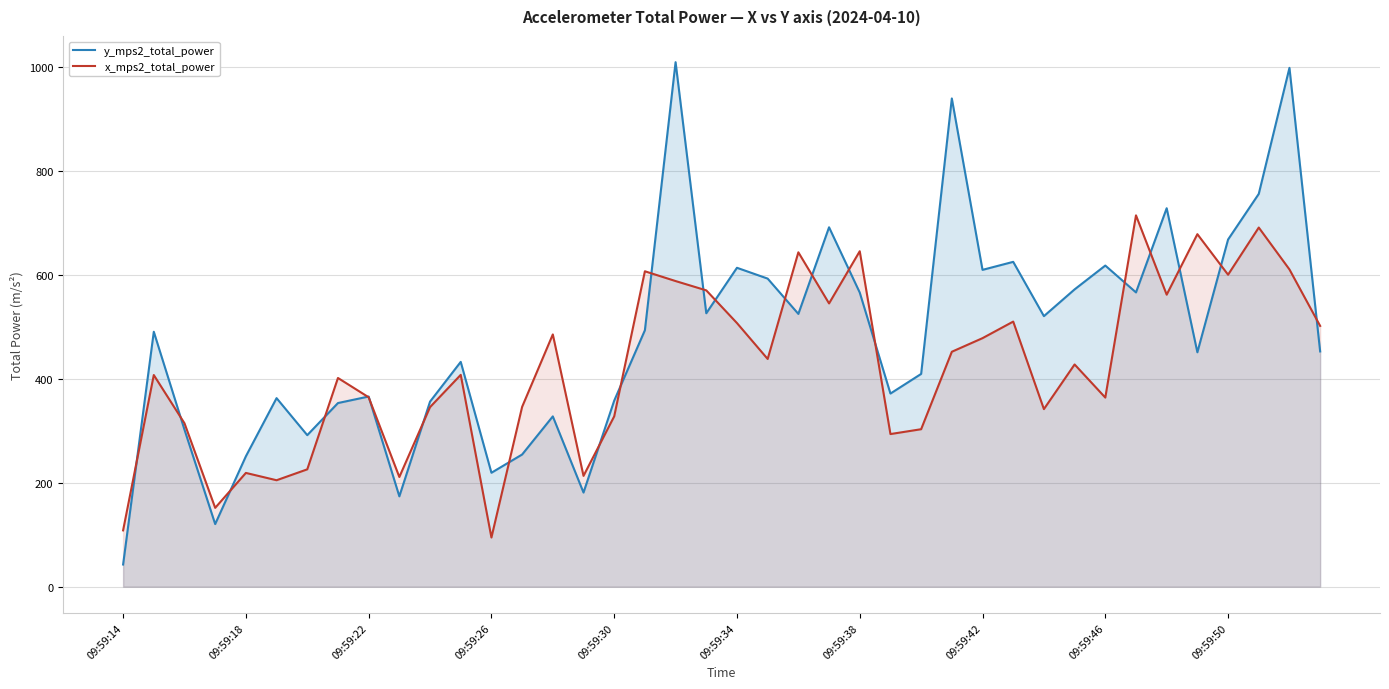

What is the spread (max minus min) of values at 09:59:34?

106.4